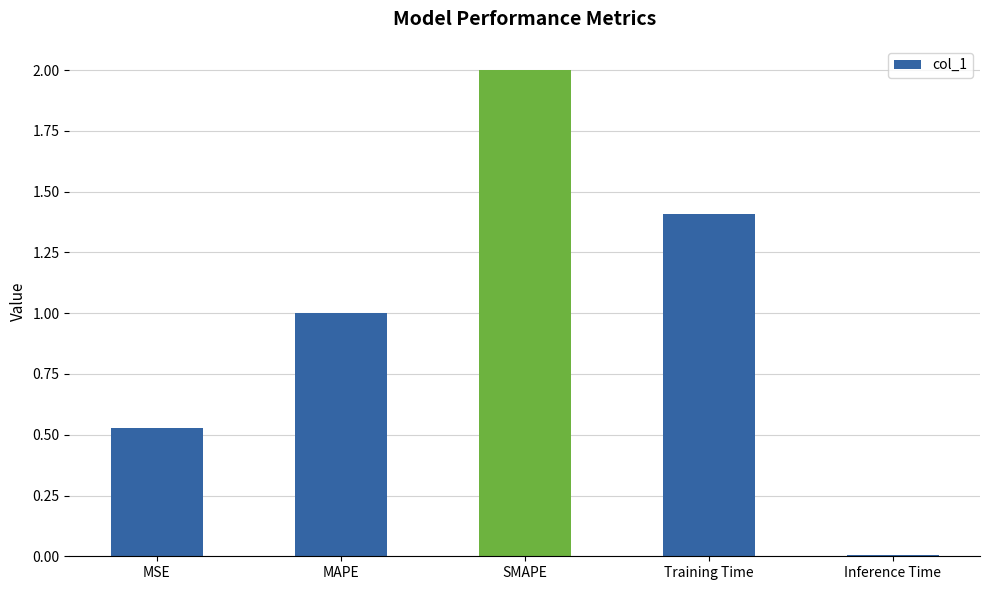

The value at MAPE is 0.5. True or false?

False